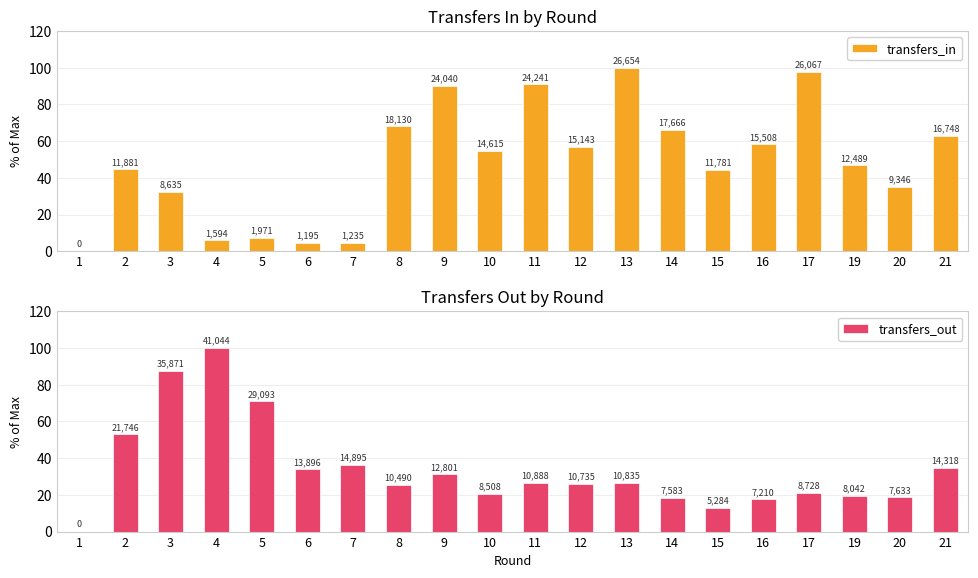

At 21, list the series in order from largest to smallest.

transfers_in, transfers_out